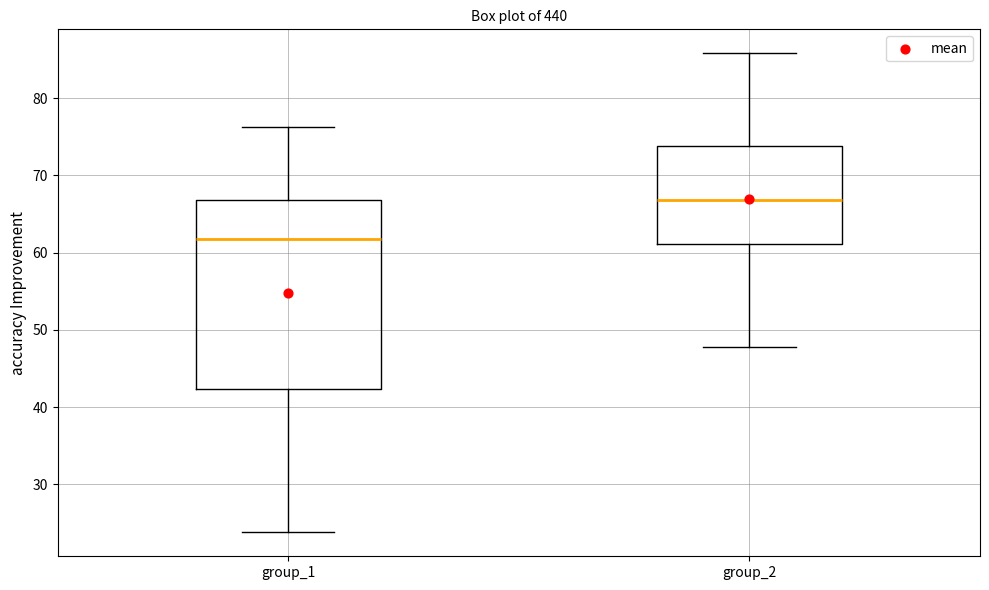

Reading left to right, read every box against the y-axis: the position of its median line, the range the box covers, and the ends of its whiskers. The values are not printed on the chart, so give them approximately, as read against the axis.

group_1: median 62, box 42 to 67, whiskers 24 to 76
group_2: median 67, box 61 to 74, whiskers 48 to 86